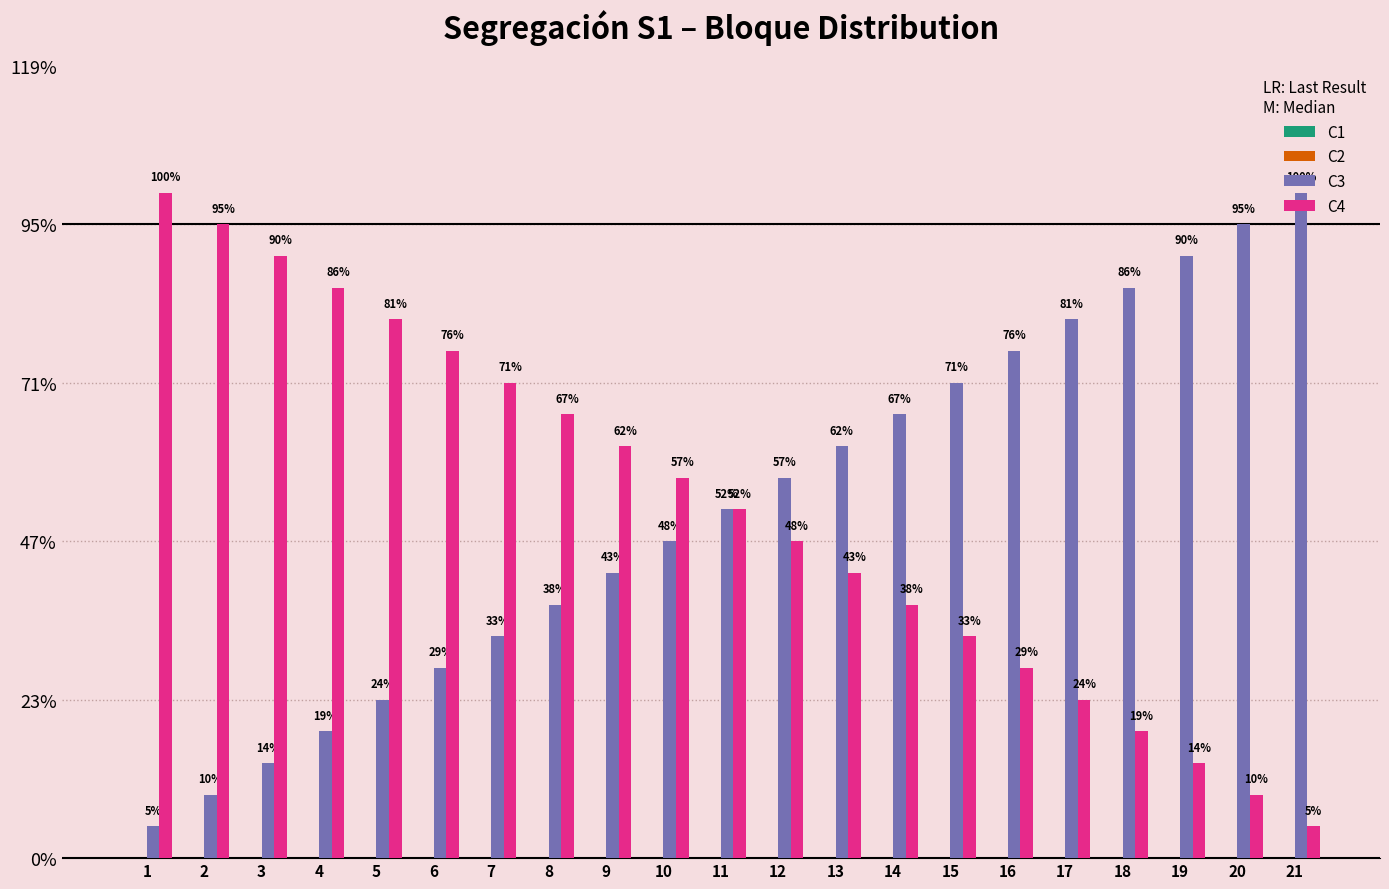

Reading right to left, list all the values displayed in this chart.

C1: 21=0	20=0	19=0	18=0	17=0	16=0	15=0	14=0	13=0	12=0	11=0	10=0	9=0	8=0	7=0	6=0	5=0	4=0	3=0	2=0	1=0
C2: 21=0	20=0	19=0	18=0	17=0	16=0	15=0	14=0	13=0	12=0	11=0	10=0	9=0	8=0	7=0	6=0	5=0	4=0	3=0	2=0	1=0
C3: 21=21	20=20	19=19	18=18	17=17	16=16	15=15	14=14	13=13	12=12	11=11	10=10	9=9	8=8	7=7	6=6	5=5	4=4	3=3	2=2	1=1
C4: 21=1	20=2	19=3	18=4	17=5	16=6	15=7	14=8	13=9	12=10	11=11	10=12	9=13	8=14	7=15	6=16	5=17	4=18	3=19	2=20	1=21